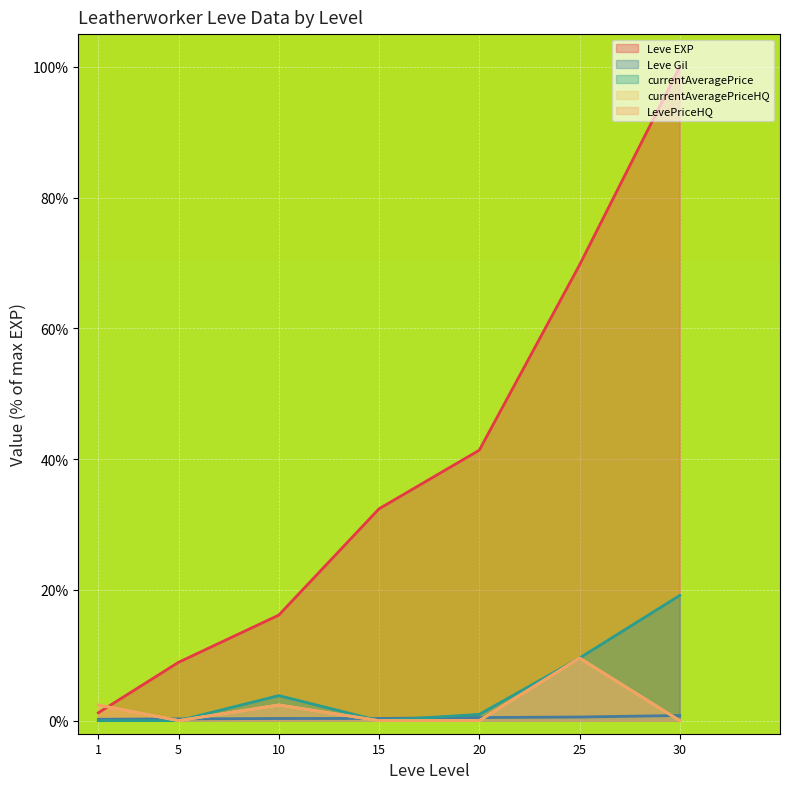

Which series has the largest range (max minus min)?

Leve EXP